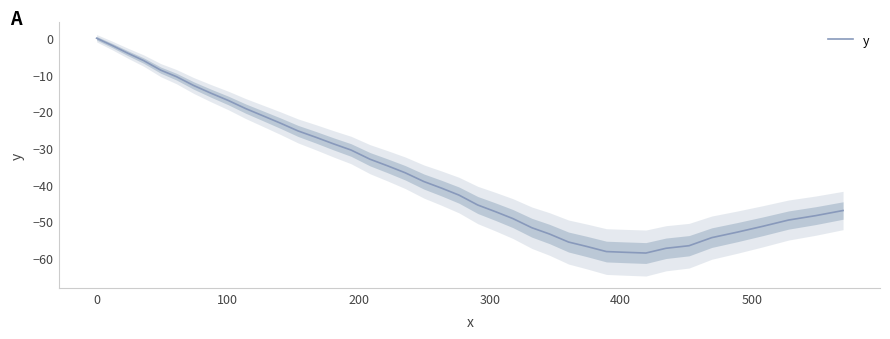

How many interior local valleys (lower than both neighbors) does the data have?

1